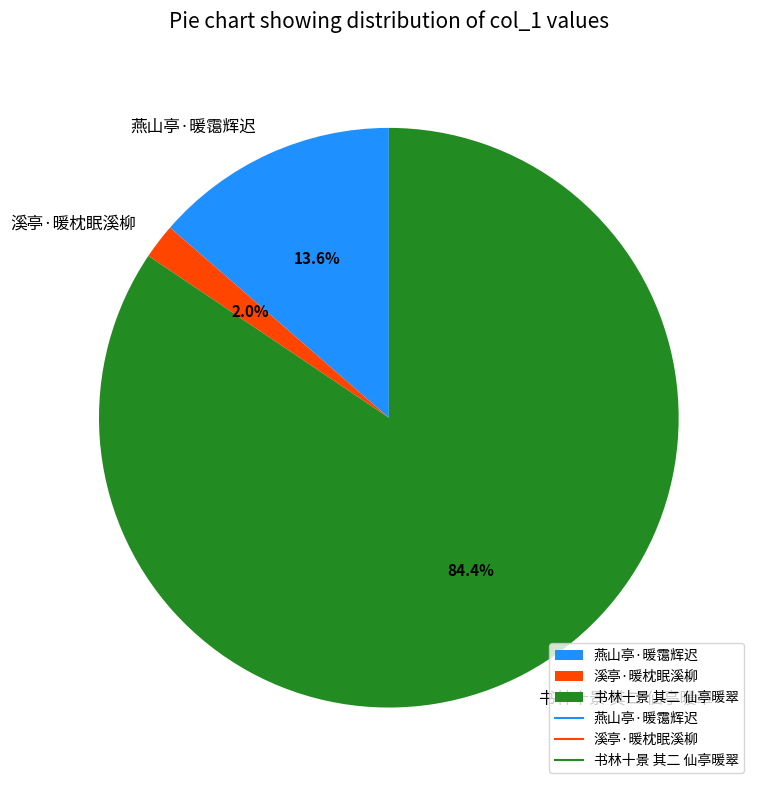

Does 燕山亭·暖霭辉迟 represent more than half of the total?

No